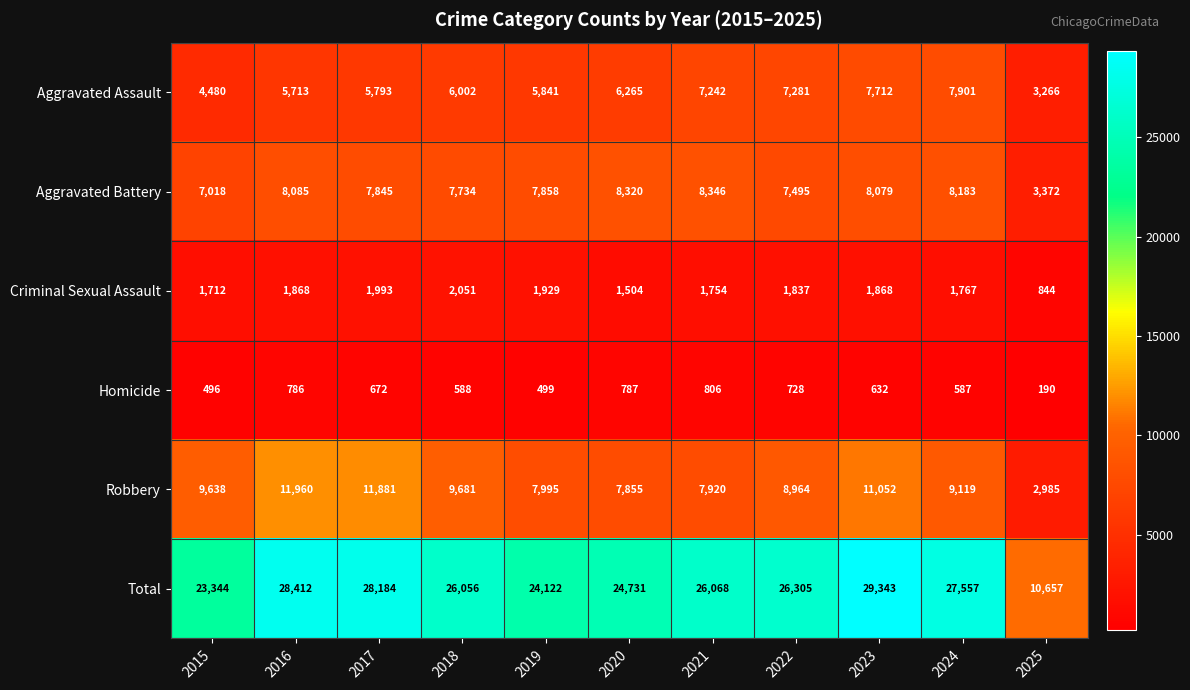

Rank the series by their maximum value, from highest to lowest.

Total, Robbery, Aggravated Battery, Aggravated Assault, Criminal Sexual Assault, Homicide